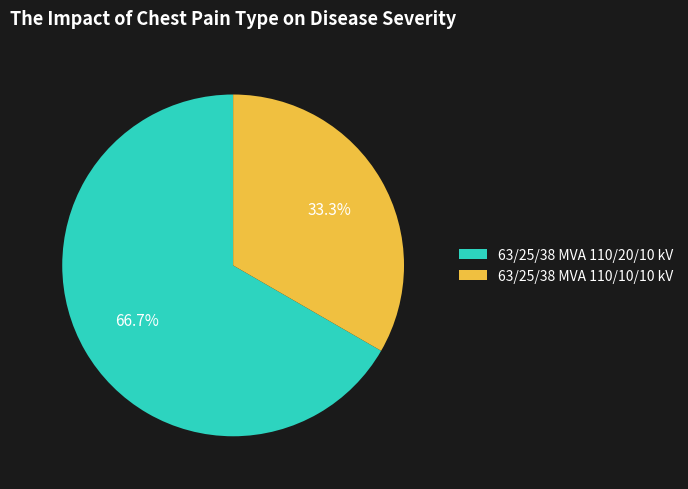

How many segments does this pie chart have?

2